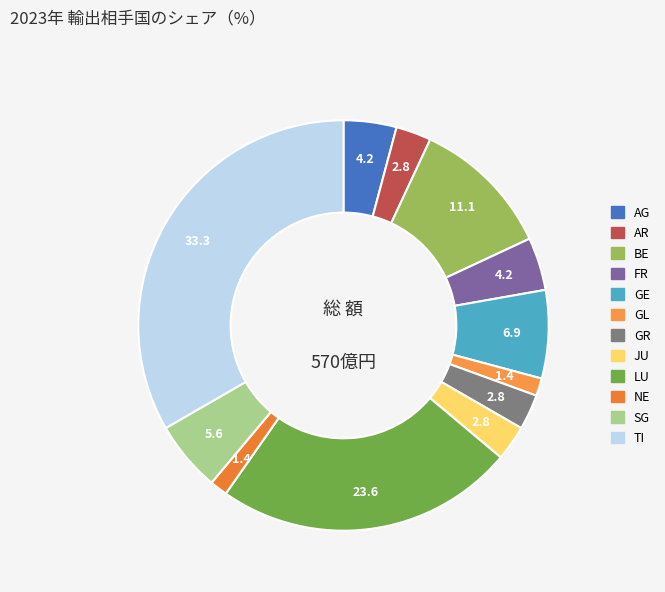

Rank the categories by value from highest to lowest.

TI, LU, BE, GE, SG, AG, FR, AR, GR, JU, GL, NE